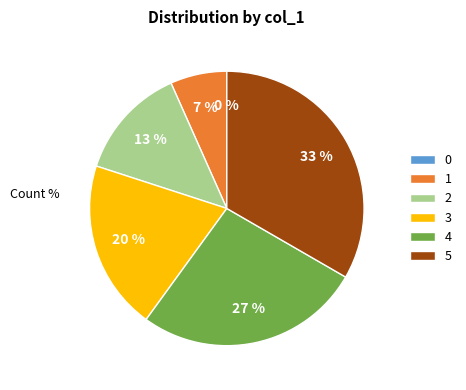

Combined, what portion of the pie is 2 and 1?

20.0%